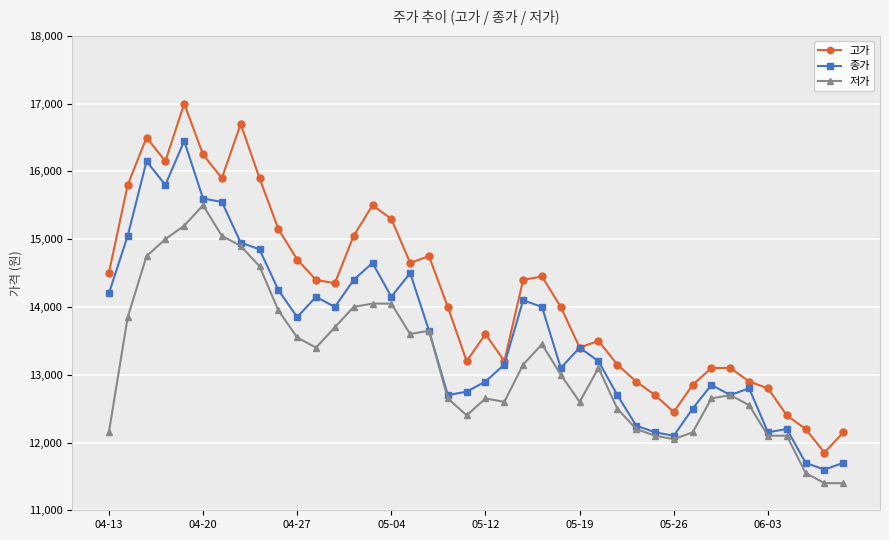

Which series has the largest range (max minus min)?

고가